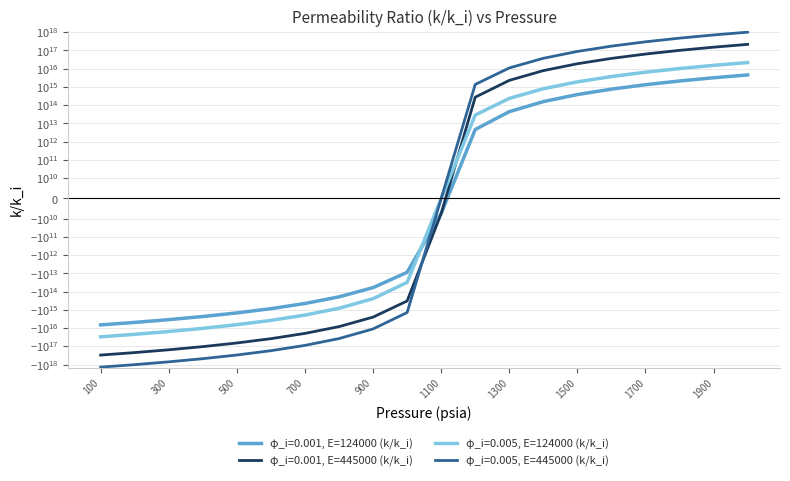

Where does the φ_i=0.001, E=445000 (k/k_i) series first go above -7458103505?

1200